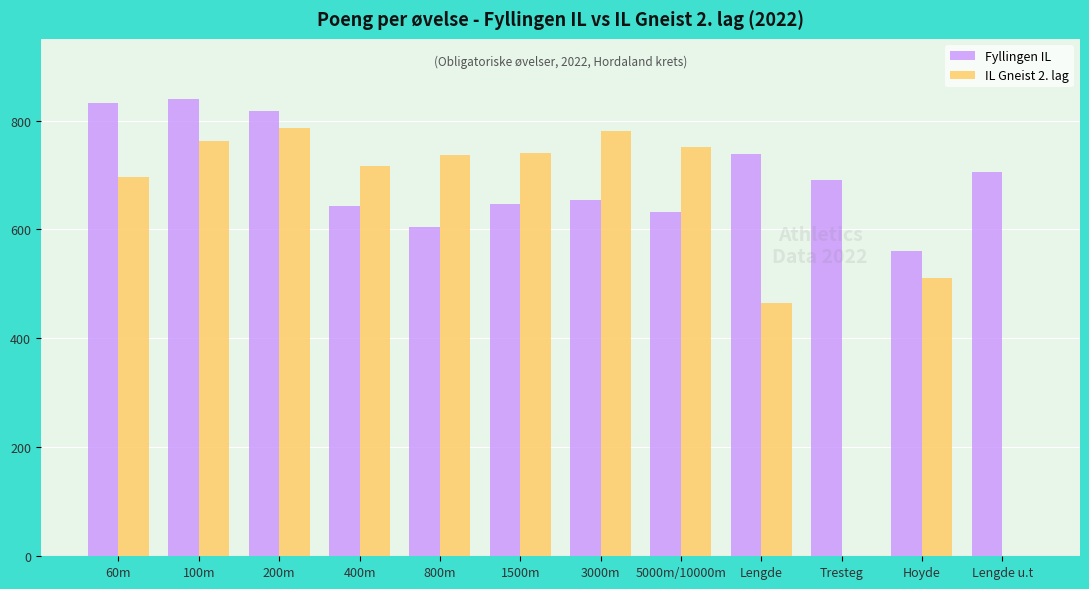

Are the bars horizontal?

No